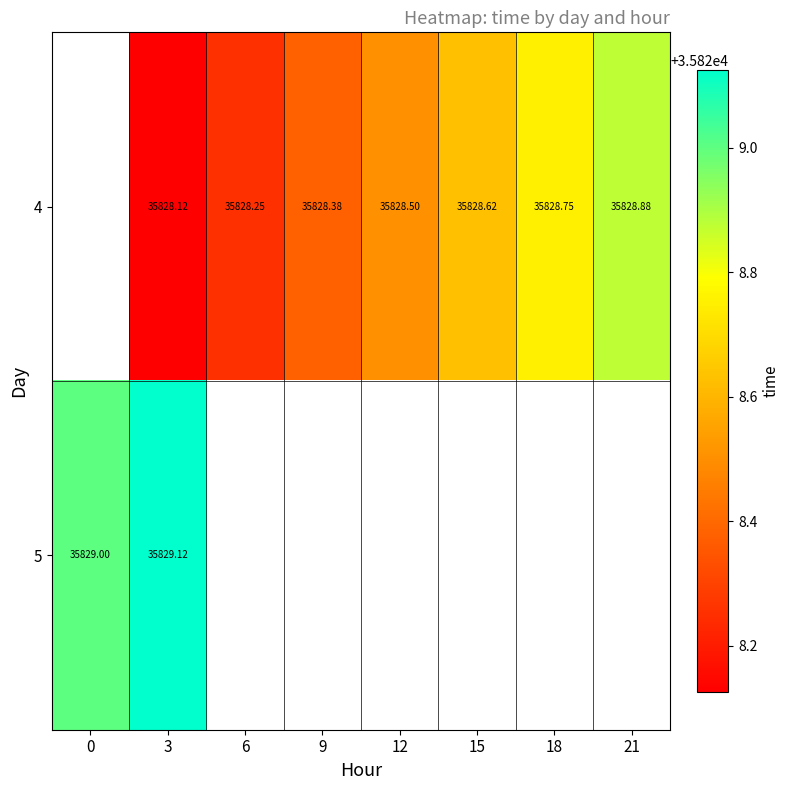

Is the value of 5 at 3 greater than the value of 4 at 3?

Yes